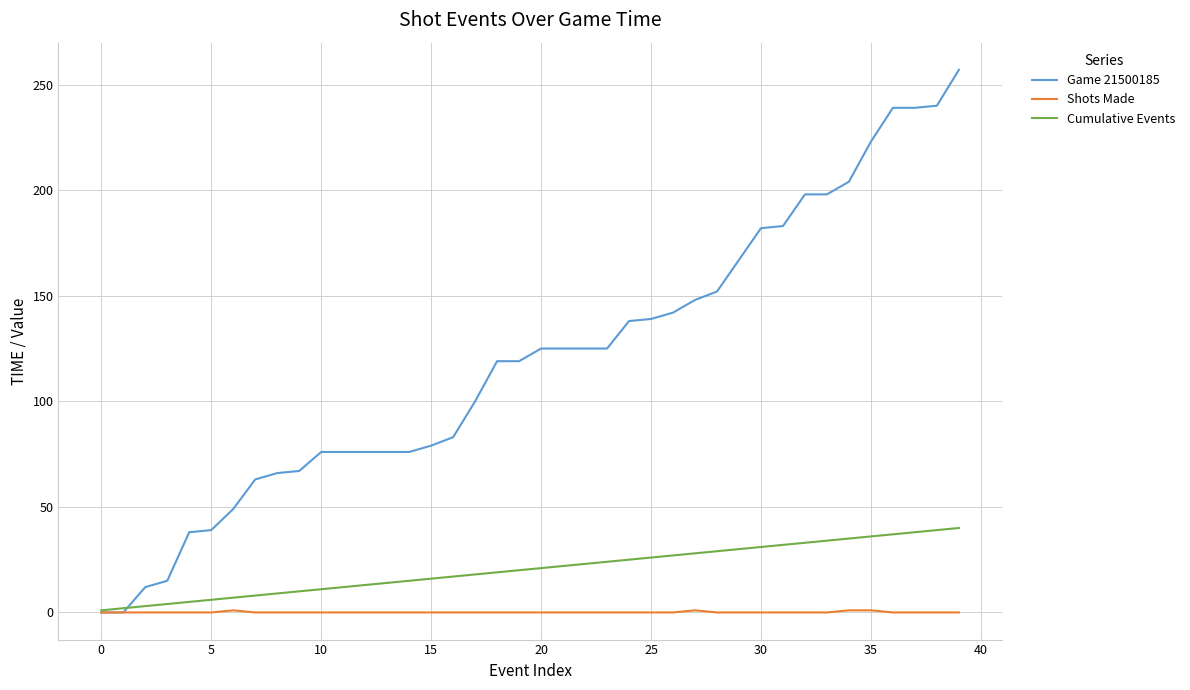

Which series has the largest total across all categories?

Game 21500185